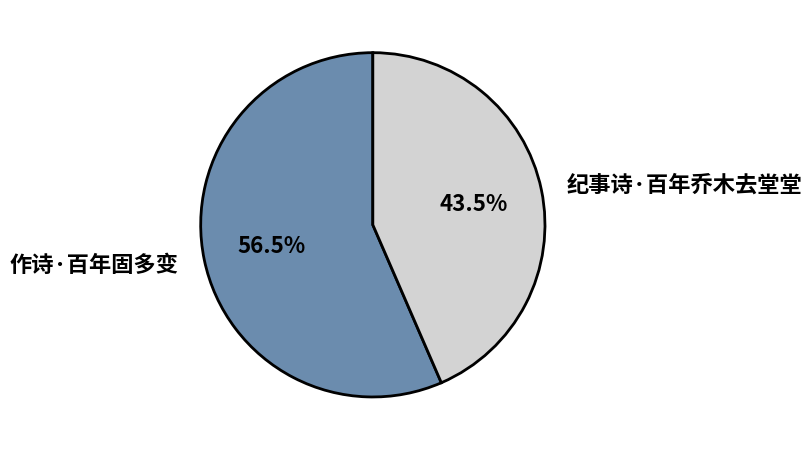

What percentage is NOT represented by 作诗·百年固多变?

43.5%